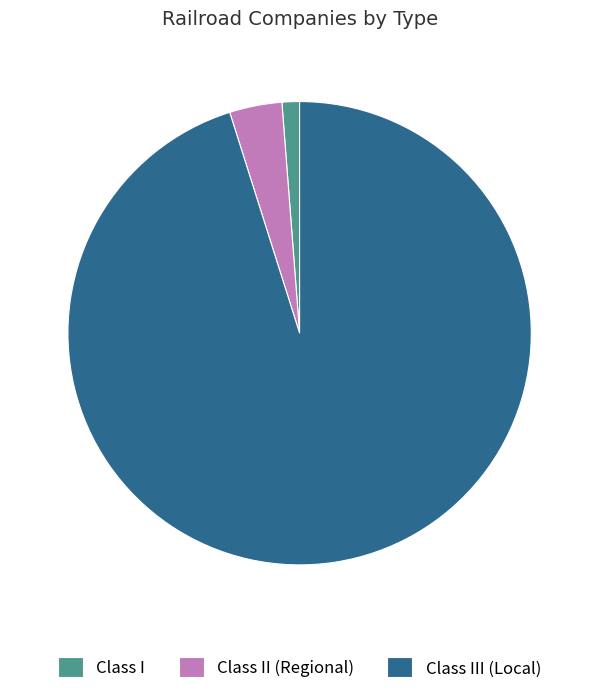

Which has a higher value, Class II (Regional) or Class III (Local)?

Class III (Local)